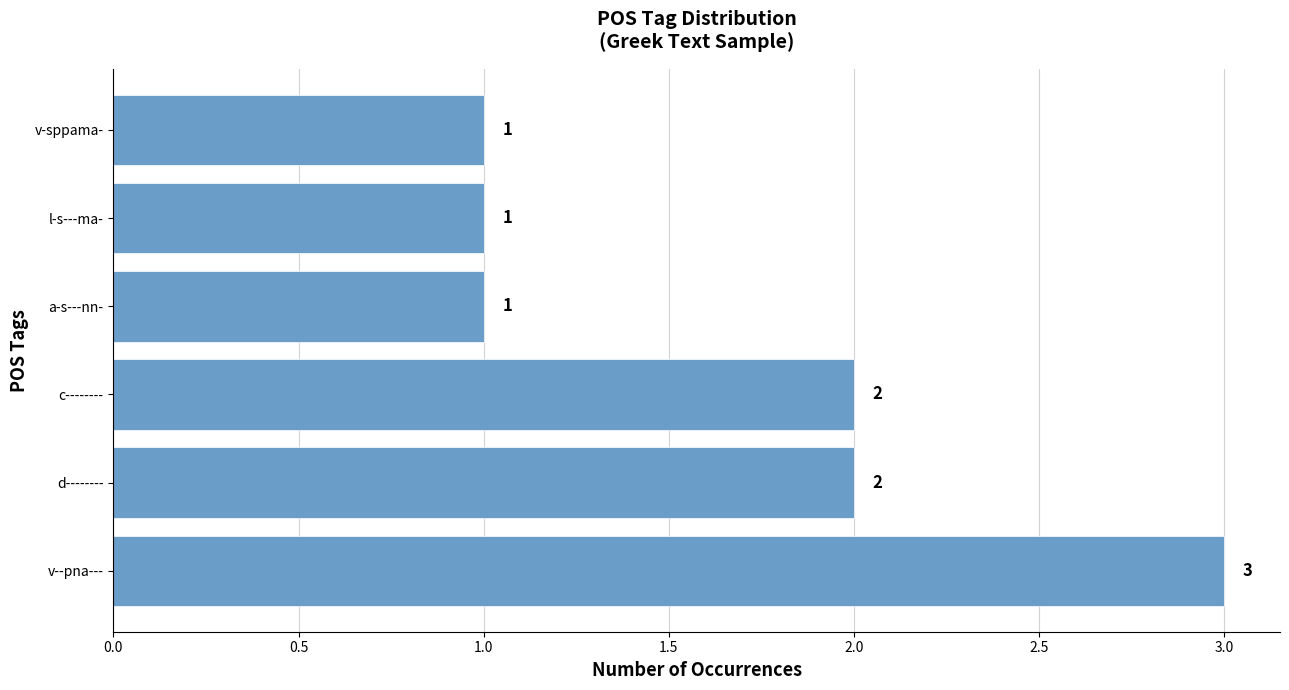

Is it true that the value at v--pna--- is 5?

False